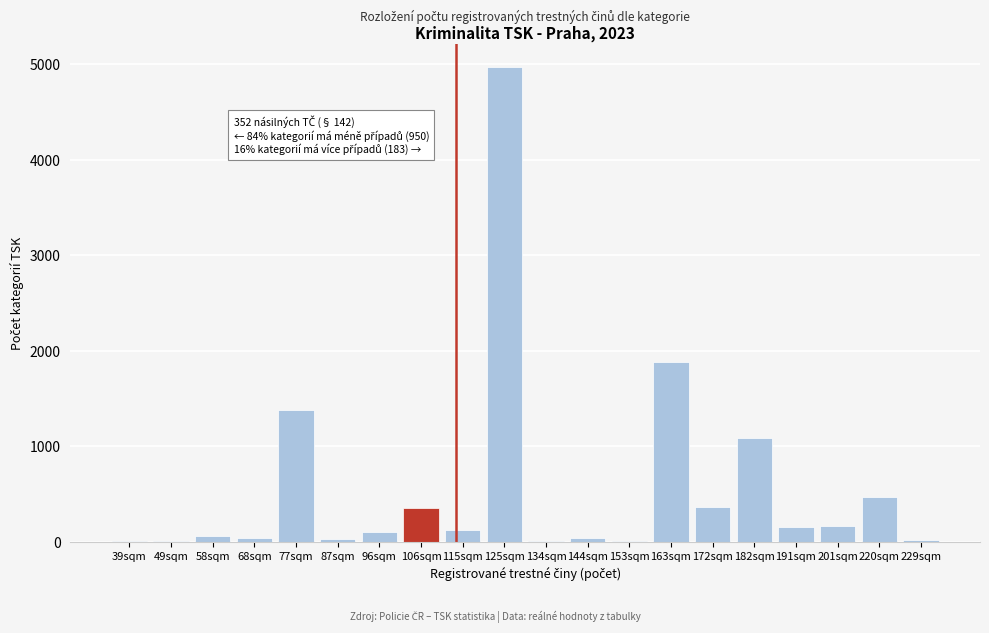

Where is the data nearest to the value 2485?

163sqm